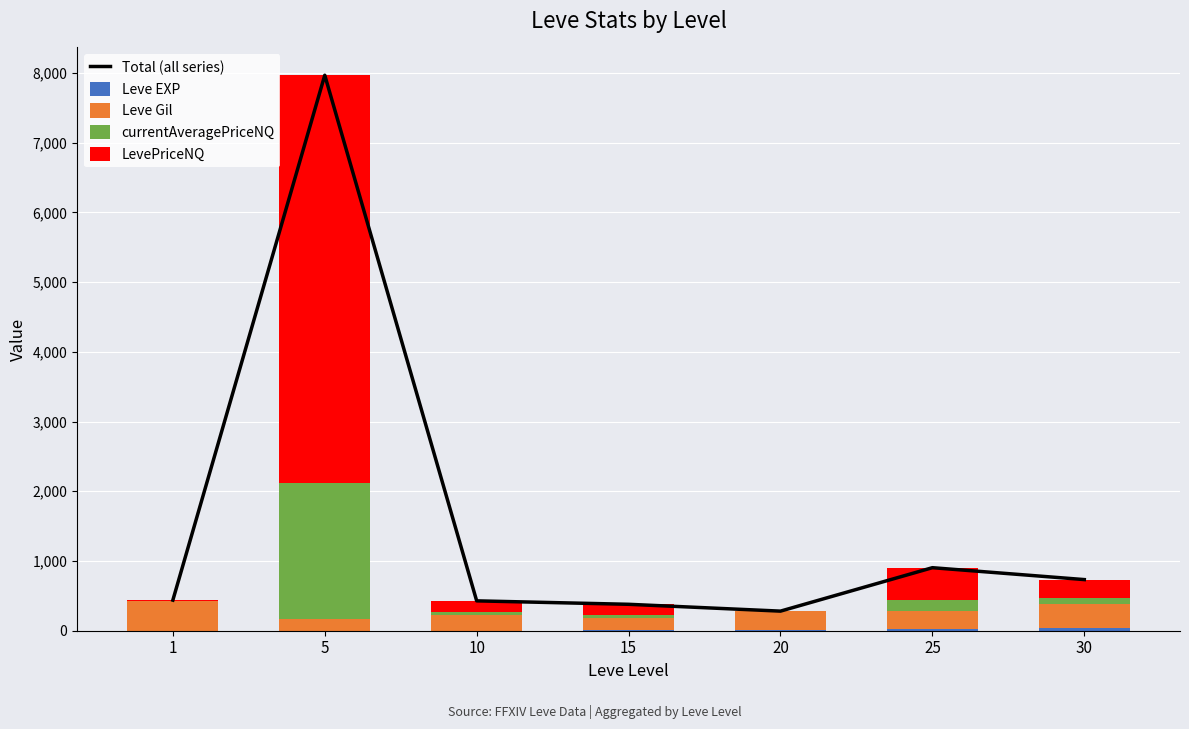

Does the chart contain any negative values?

No